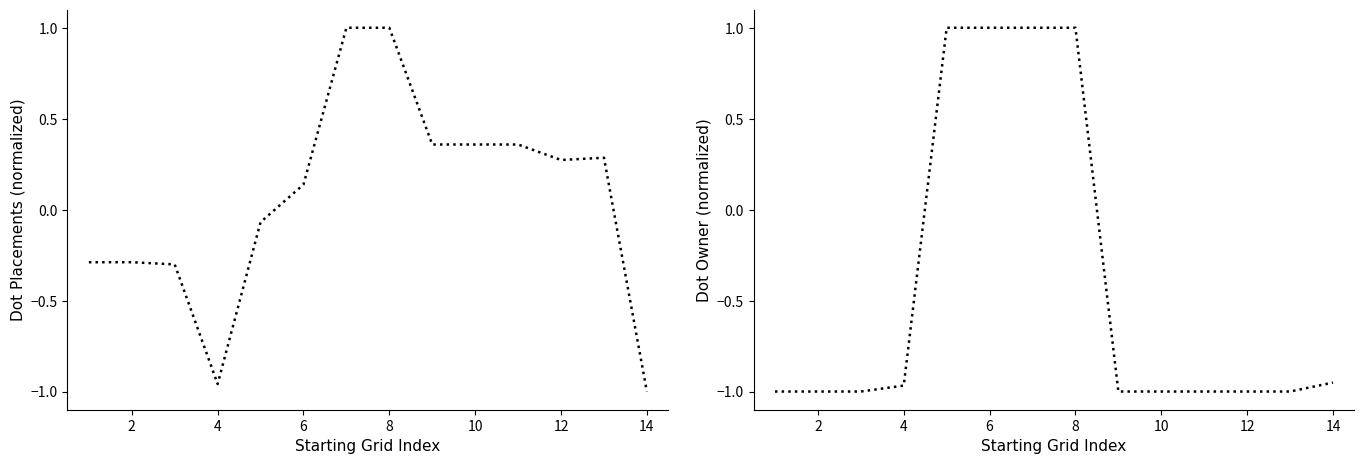

How many intersections are there between Dot Owner and Dot Placements?

2